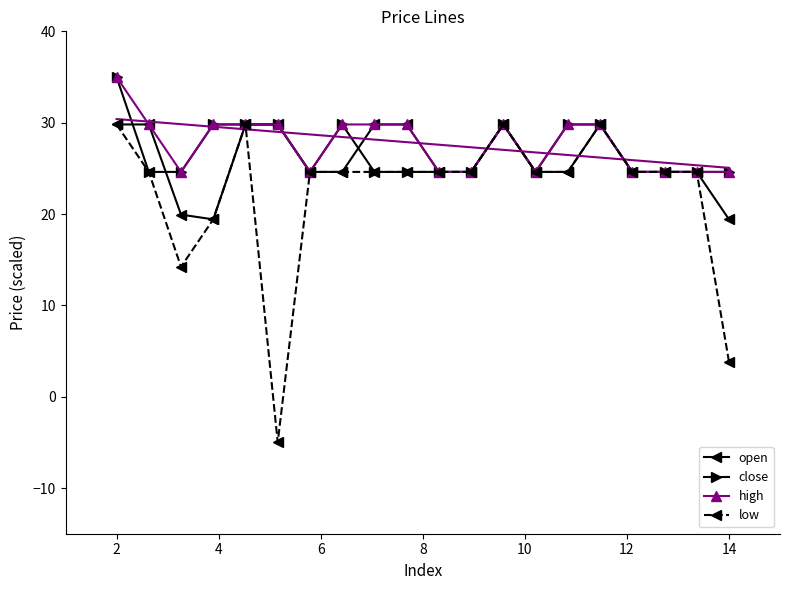

What is the maximum value for close?

35.0